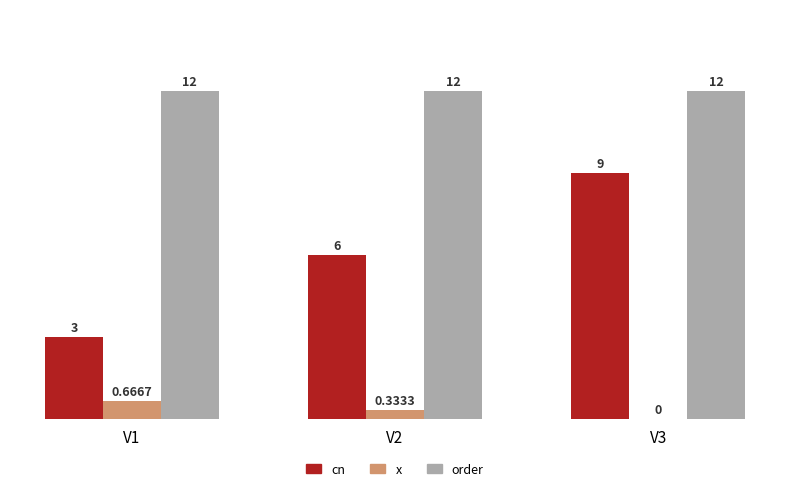

True or false: cn has a value of 1.3 at V1.

False